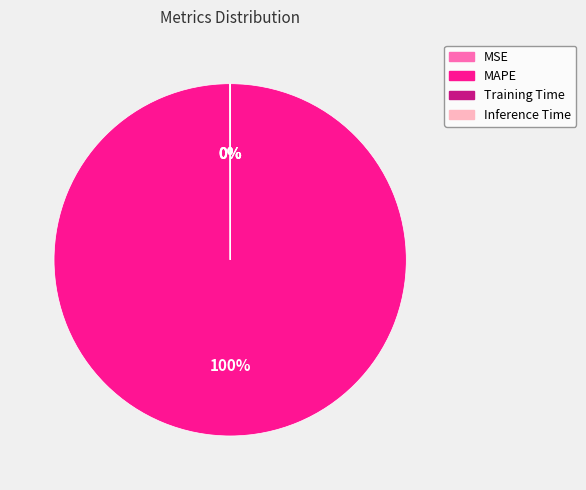

What is the largest slice in the pie chart?

MAPE